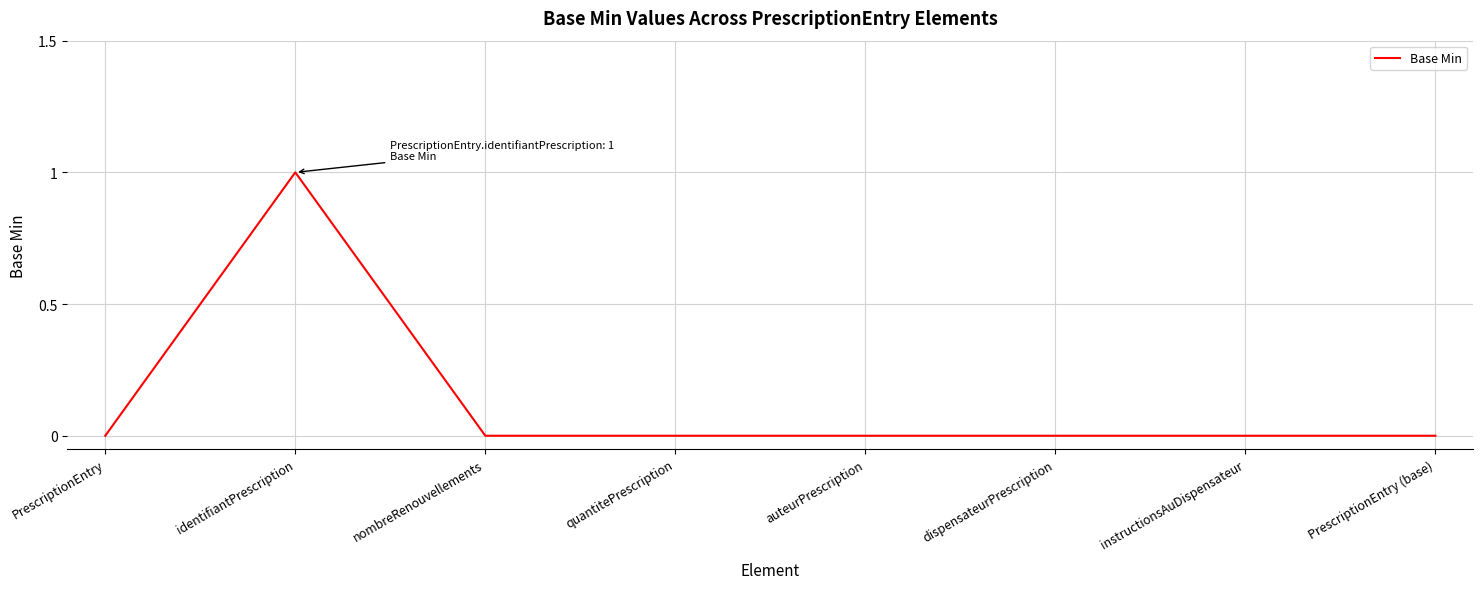

What is the greatest value displayed?

1